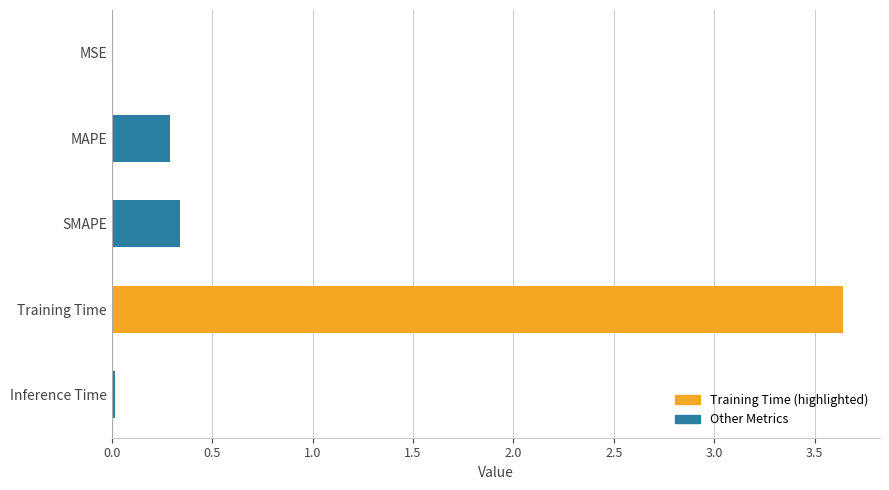

Which has a higher value, MSE or MAPE?

MAPE